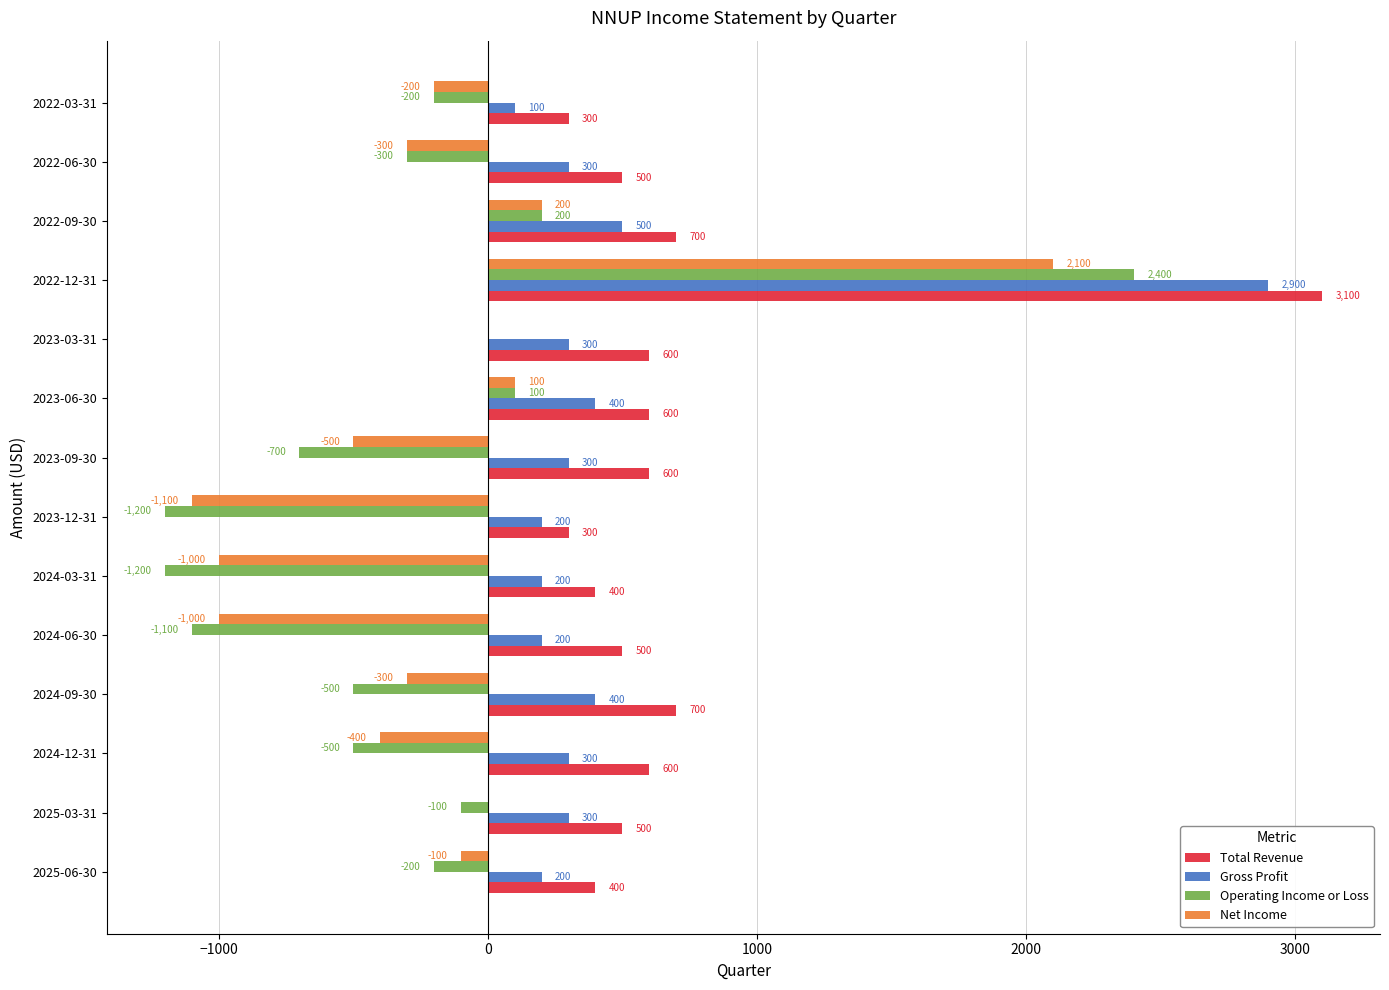

How many series are shown in this chart?

4